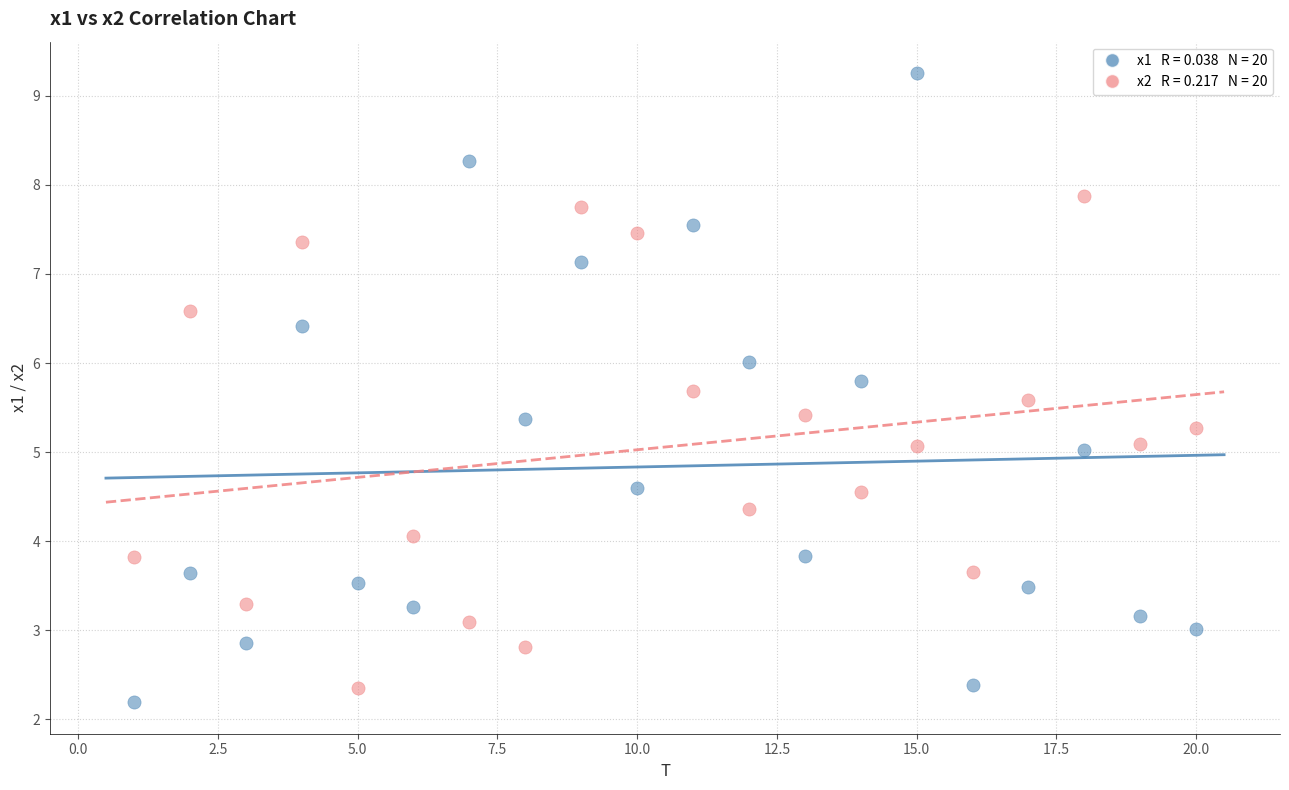

Across all data points, what is the range of Y values (max minus min)?

7.1